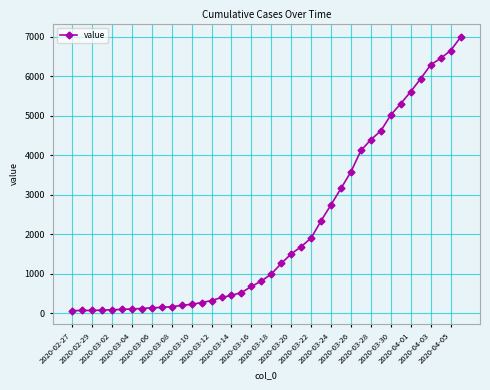

What is the average value?

2141